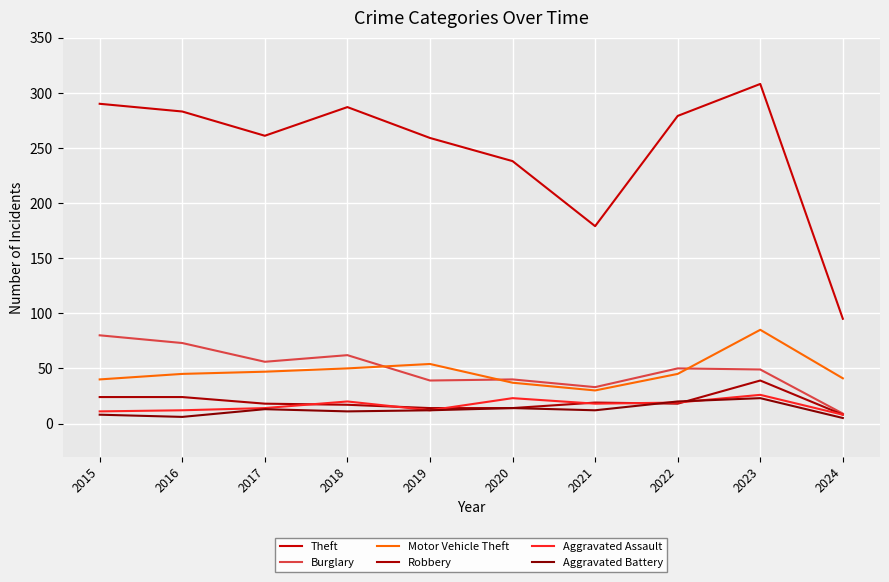

What is the difference between the highest and lowest values at 2023?

285